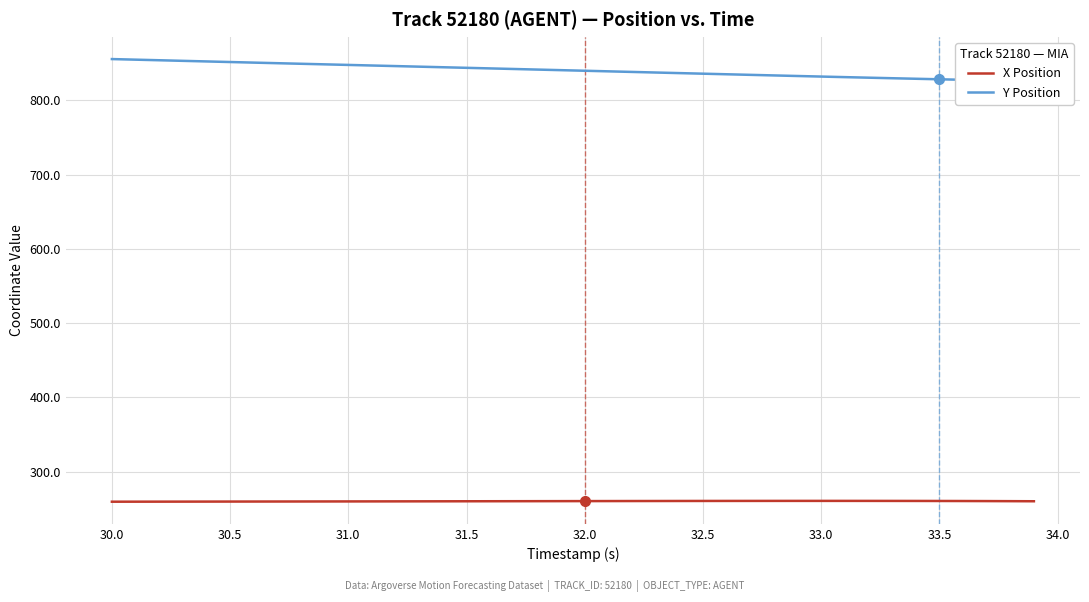

What is the maximum value for X Position?

260.4